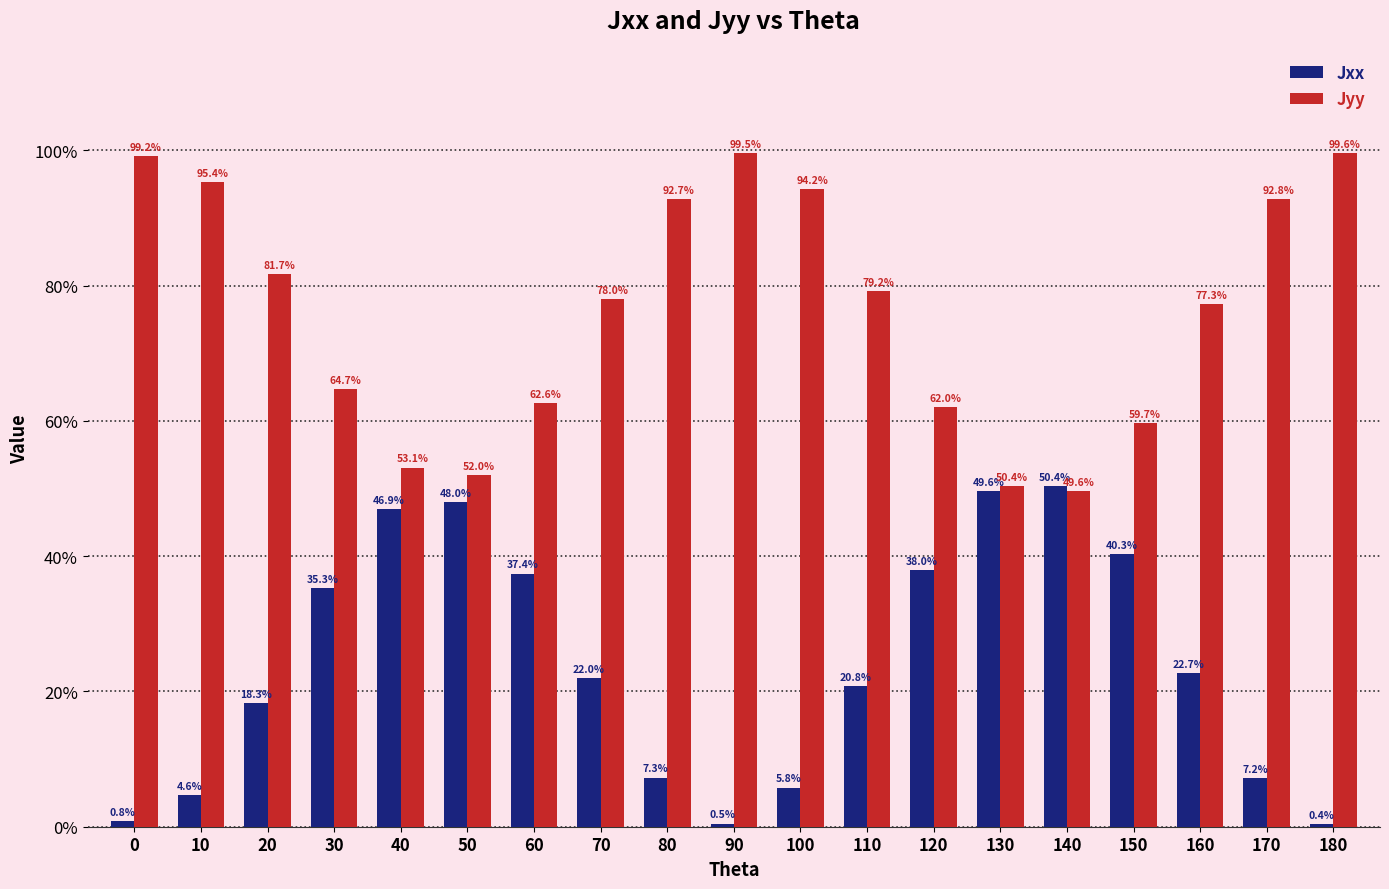

Rank the series at 150 from lowest to highest value.

Jxx, Jyy